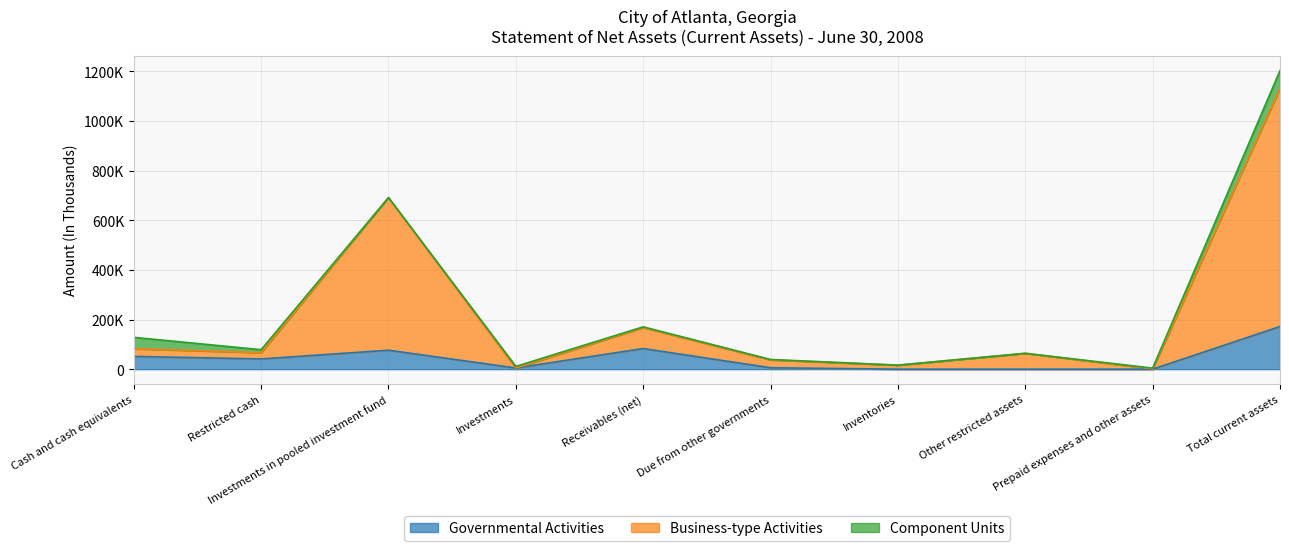

What is the label of the 10th point from the left?

Total current assets